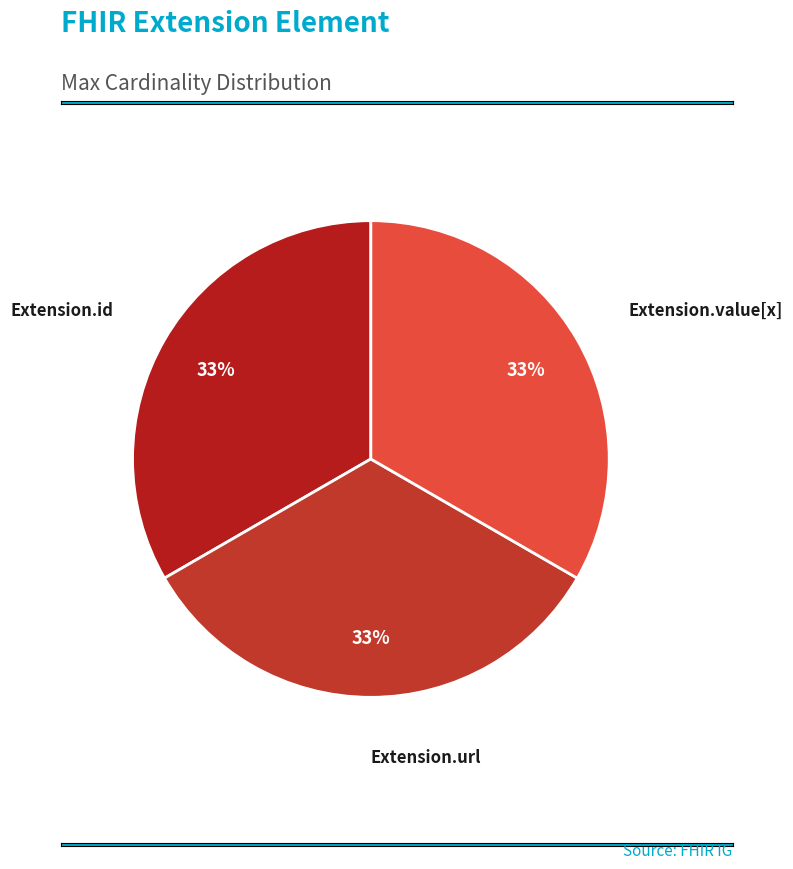

How many segments does this pie chart have?

3